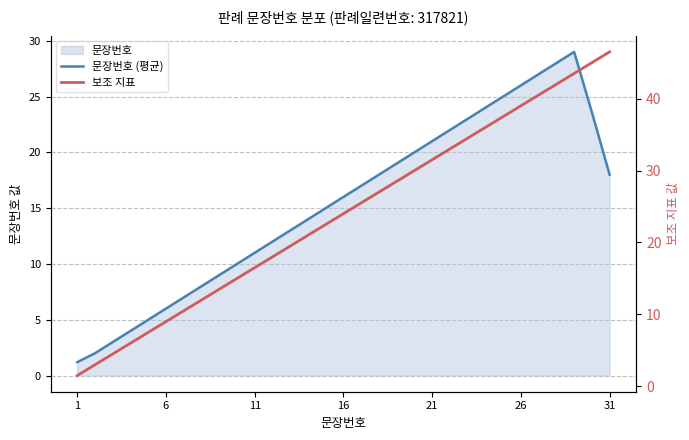

The 보조 지표 series shows 31.5 at 21. True or false?

True